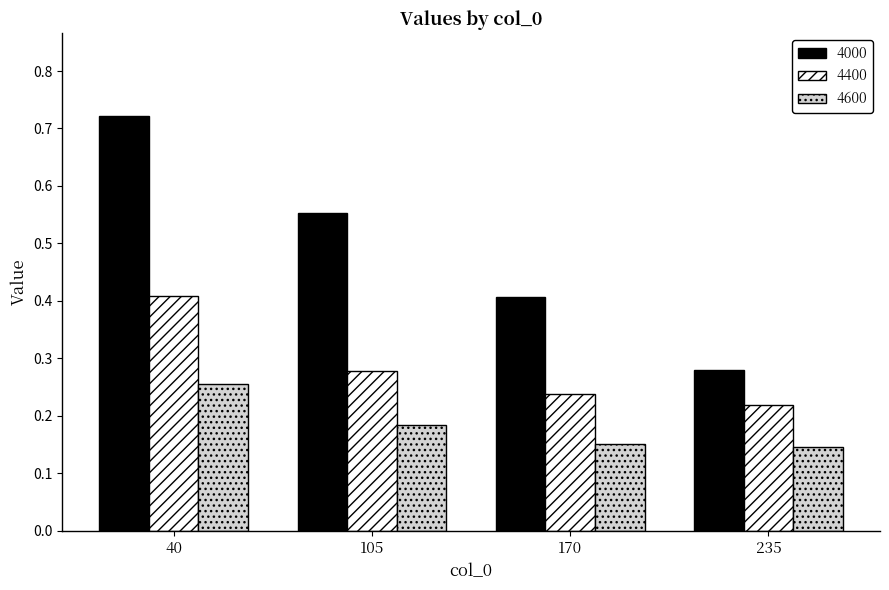

Does the chart contain stacked bars?

No